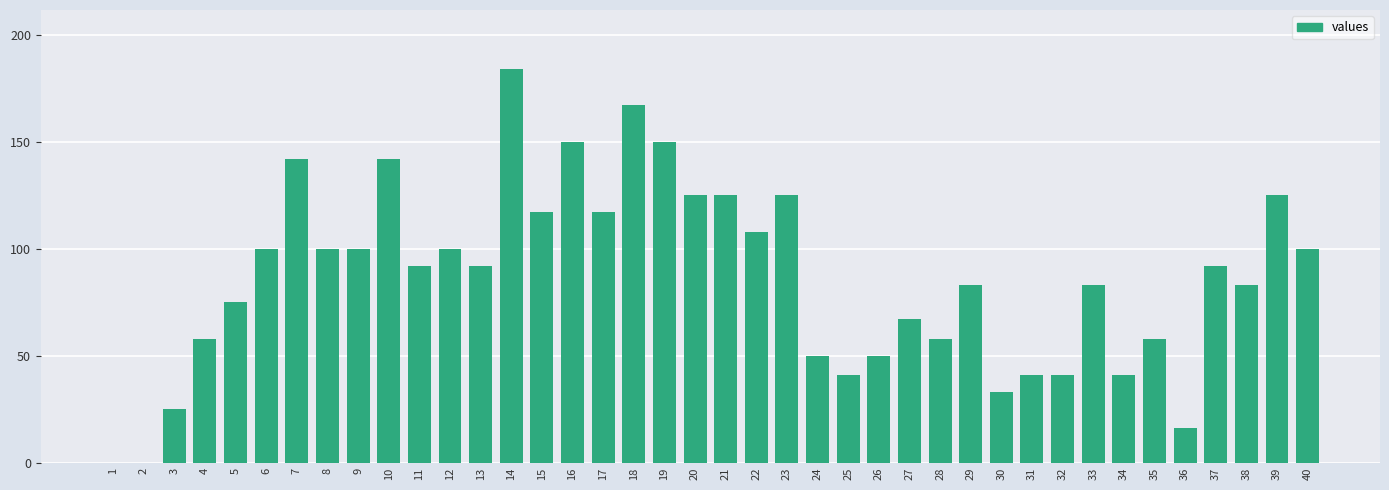

How many data points does each series have?

40